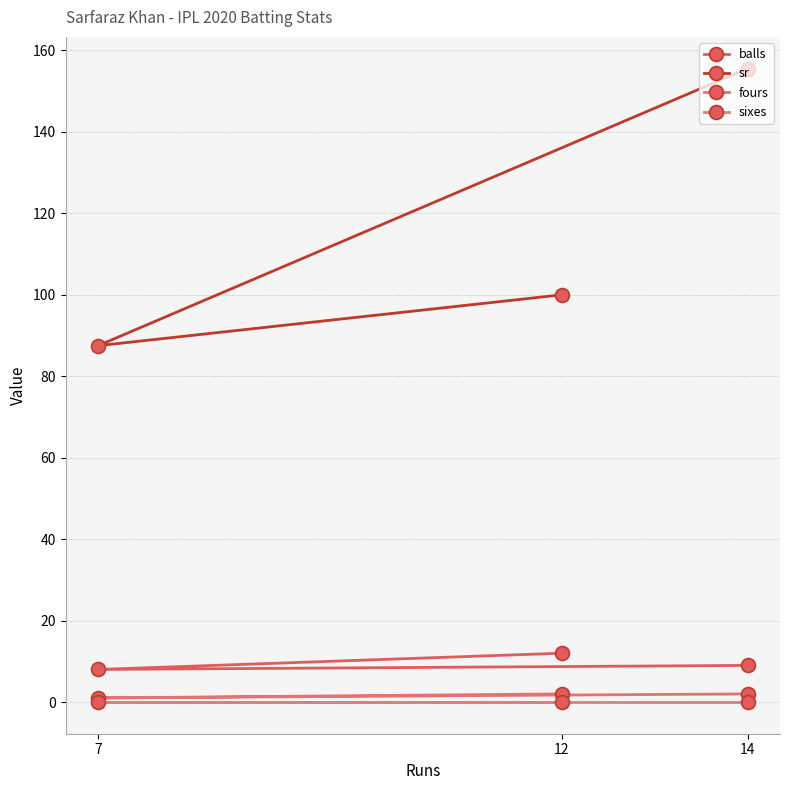

What is the total value across all series at 7?

96.5